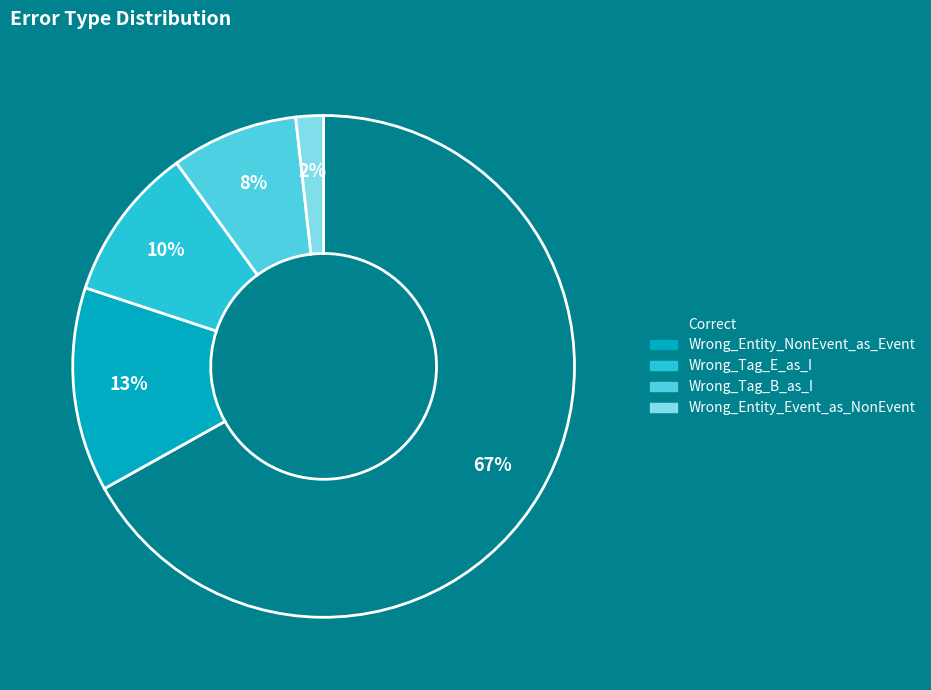

To the nearest percent, what is the average slice percentage?

20%